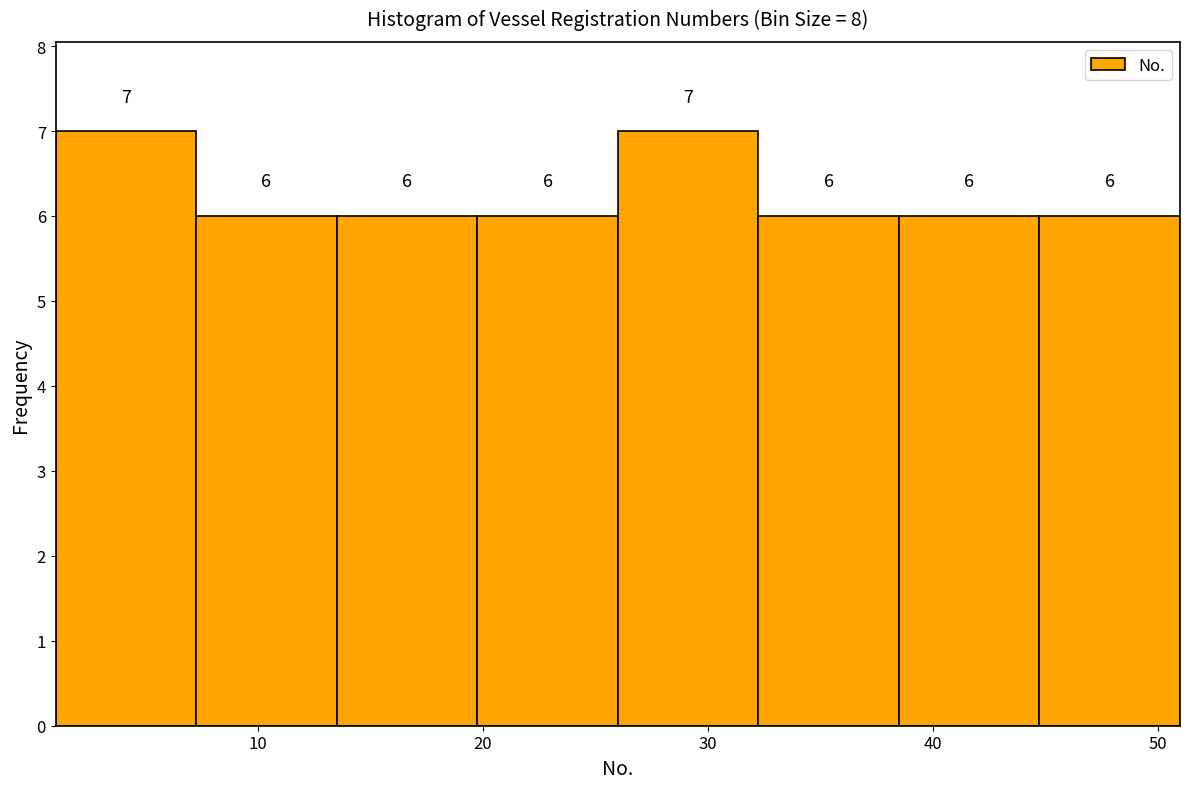

Reading left to right, list every bar in this chart as the range it spans on the x-axis followed by its height. The bar edges are not printed on the chart, so give them approximately, as read against the axis.

1 to 7: 7
7 to 14: 6
14 to 20: 6
20 to 26: 6
26 to 32: 7
32 to 39: 6
39 to 45: 6
45 to 51: 6